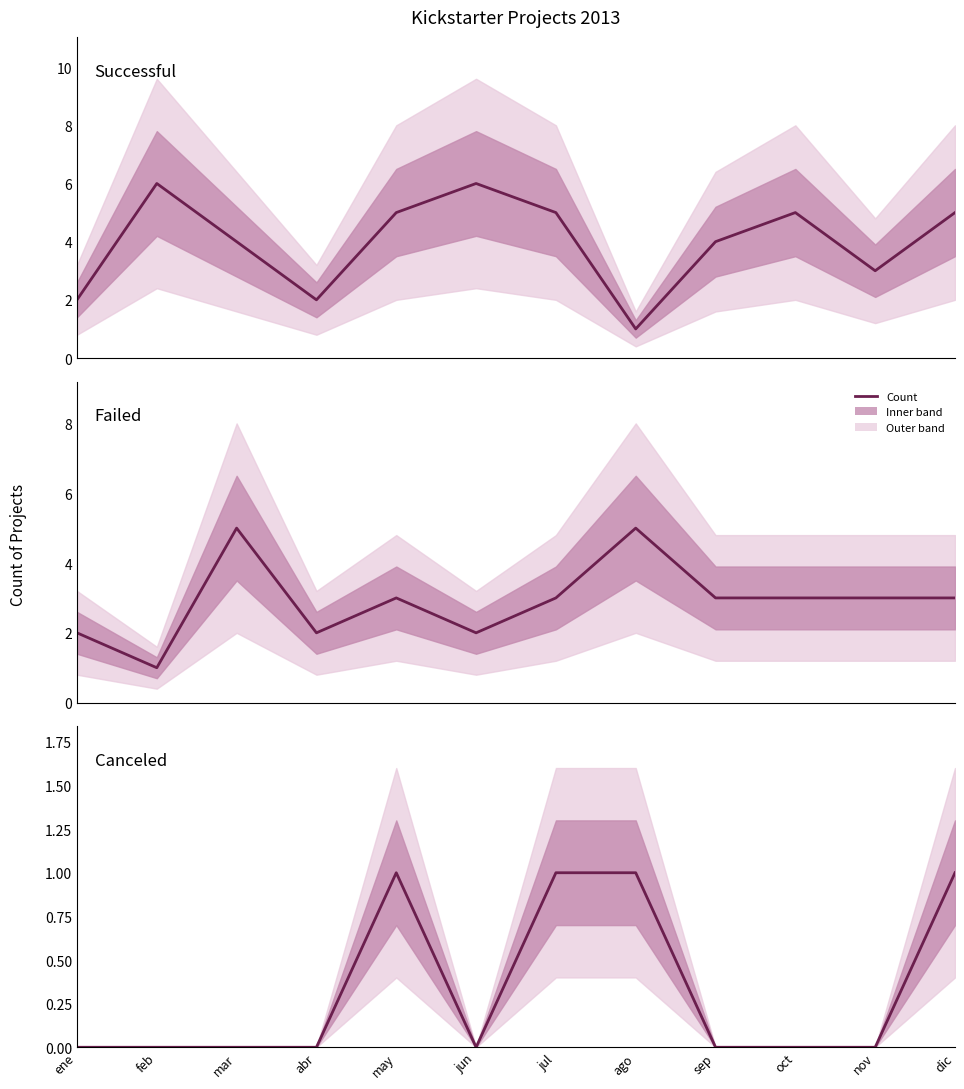

Which category has the highest value in the Successful series?

feb